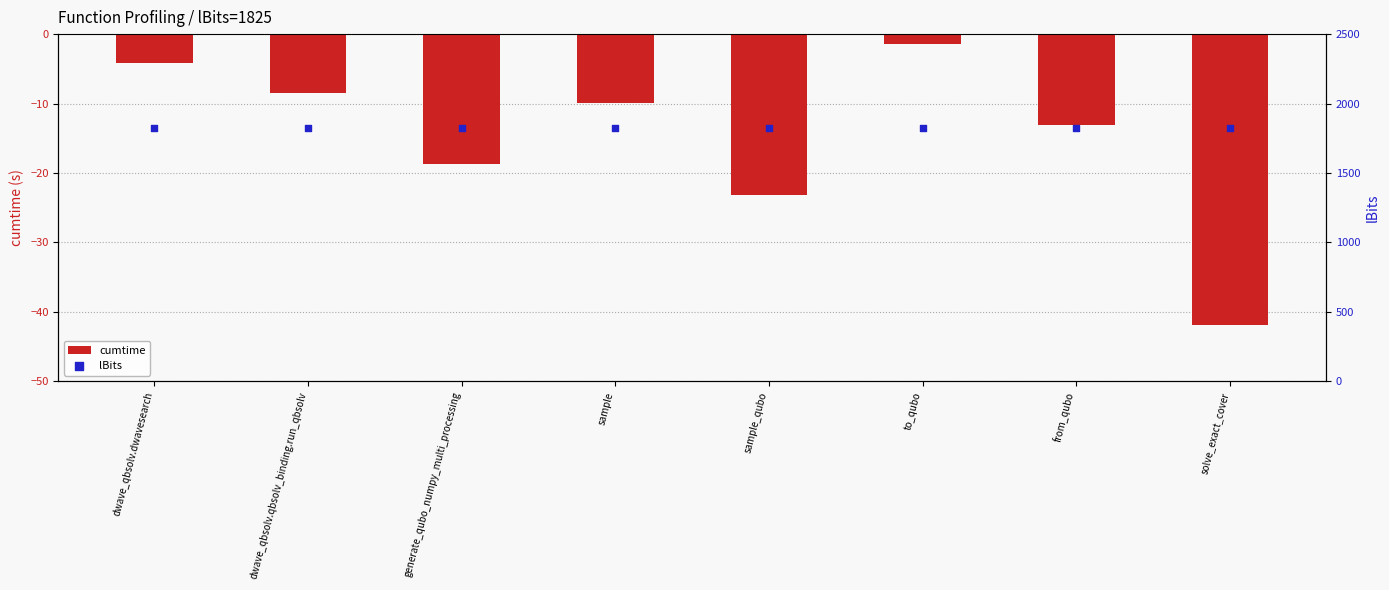

Is the value of cumtime at sample_qubo greater than the value of lBits at solve_exact_cover?

No